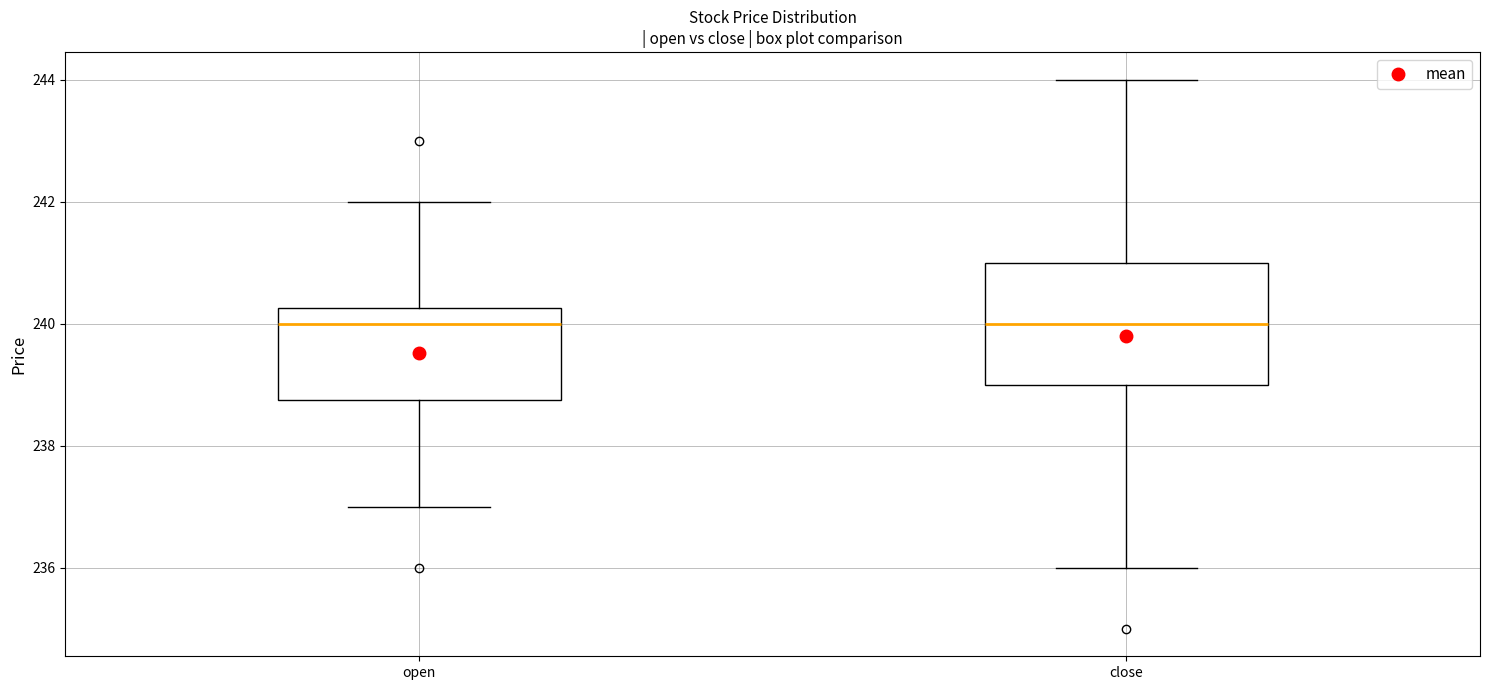

Reading left to right, read every box against the y-axis: the position of its median line, the range the box covers, and the ends of its whiskers. The values are not printed on the chart, so give them approximately, as read against the axis.

open: median 240.0, box 238.8 to 240.2, whiskers 237.0 to 242.0
close: median 240.0, box 239.0 to 241.0, whiskers 236.0 to 244.0